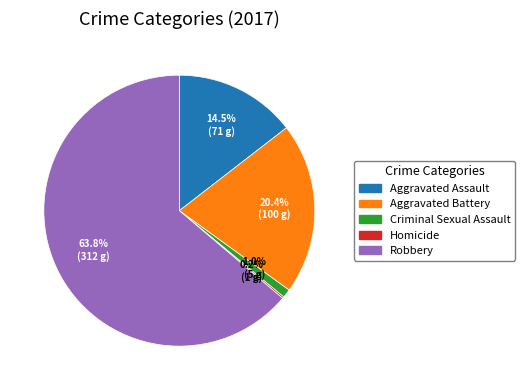

To the nearest percent, what portion does Criminal Sexual Assault represent?

1%